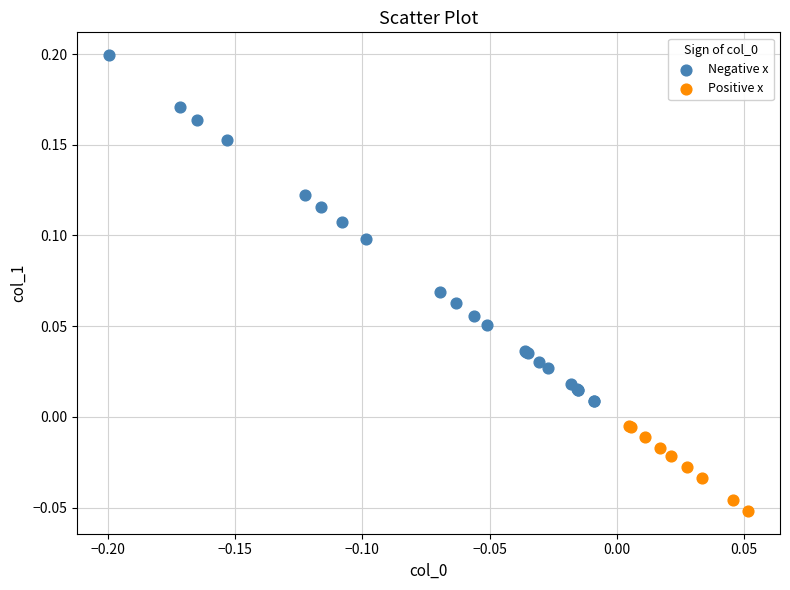

Which series has the widest spread of Y values?

Negative x